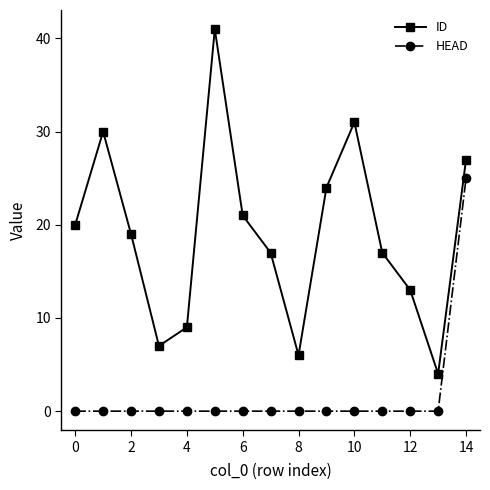

True or false: HEAD and ID intersect in this chart.

False